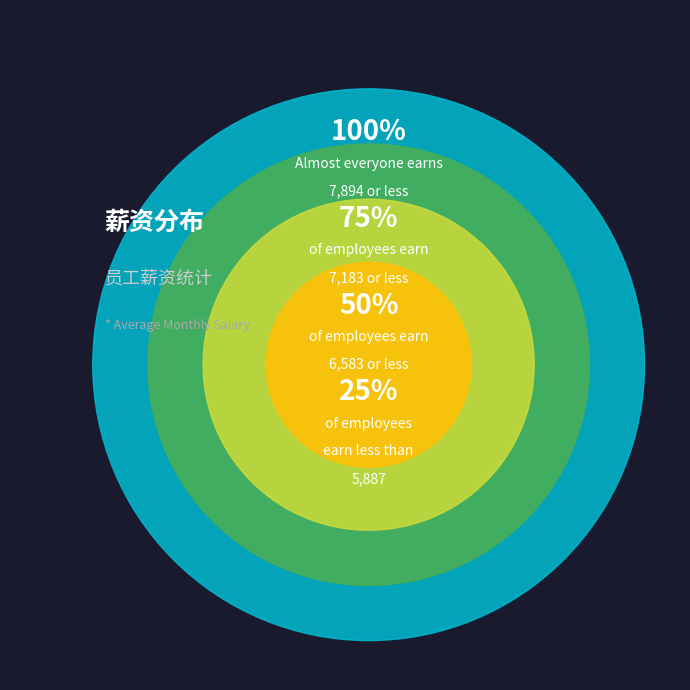

Does any single category account for the majority?

No